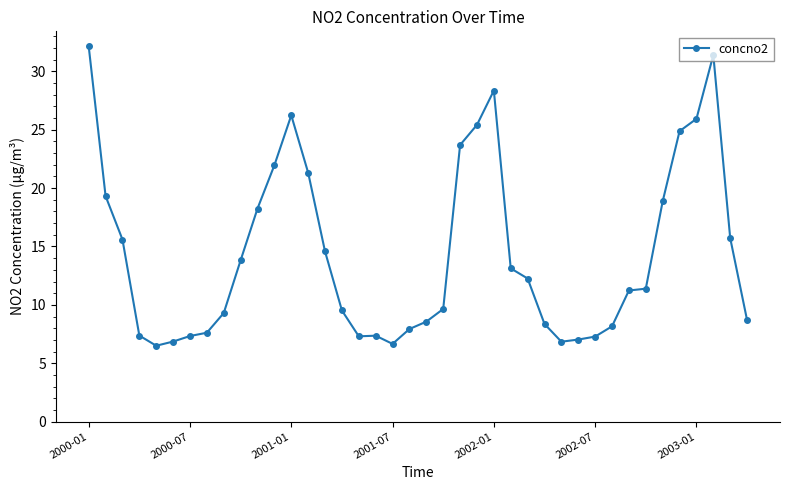

What is the value of the 2nd point from the left?

19.3